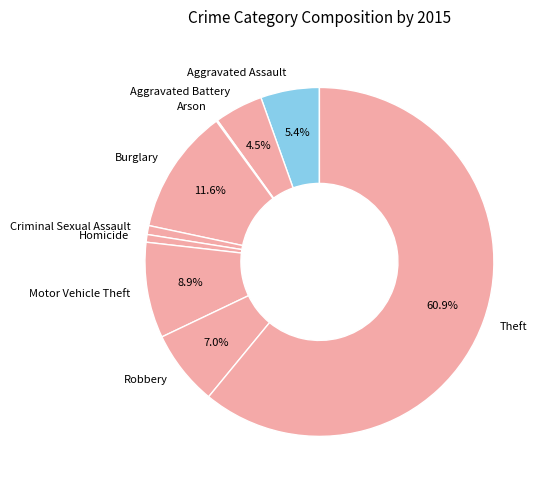

What portion of the pie excludes Aggravated Assault?

94.6%